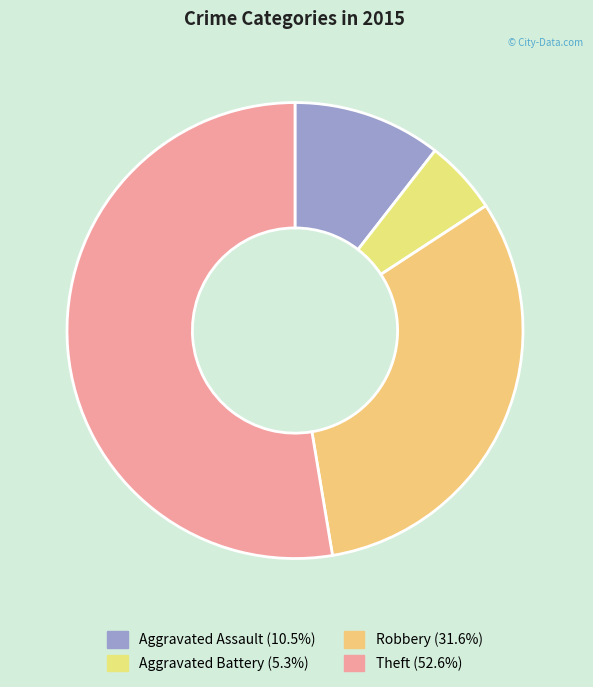

To the nearest percent, what portion does Theft represent?

53%